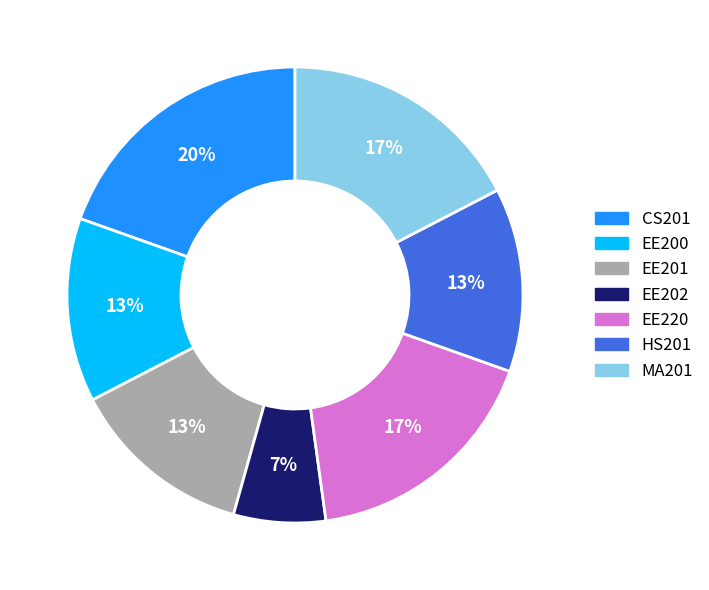

Is HS201 the majority of the pie?

No